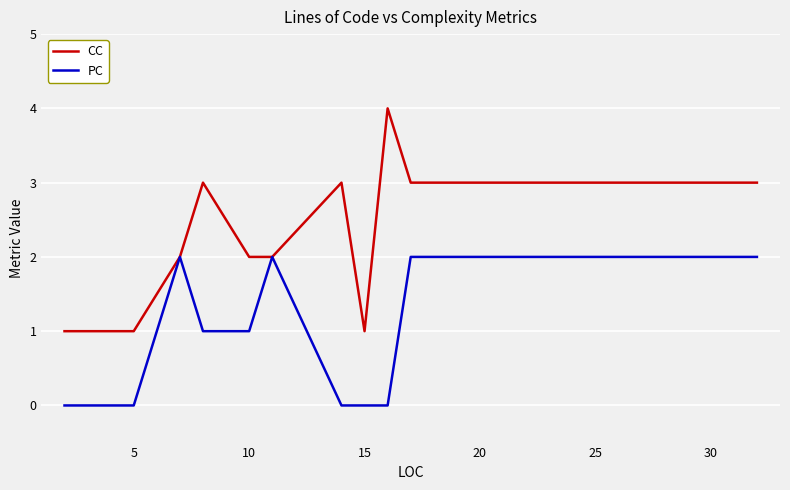

List the series in order of their overall mean, highest first.

CC, PC